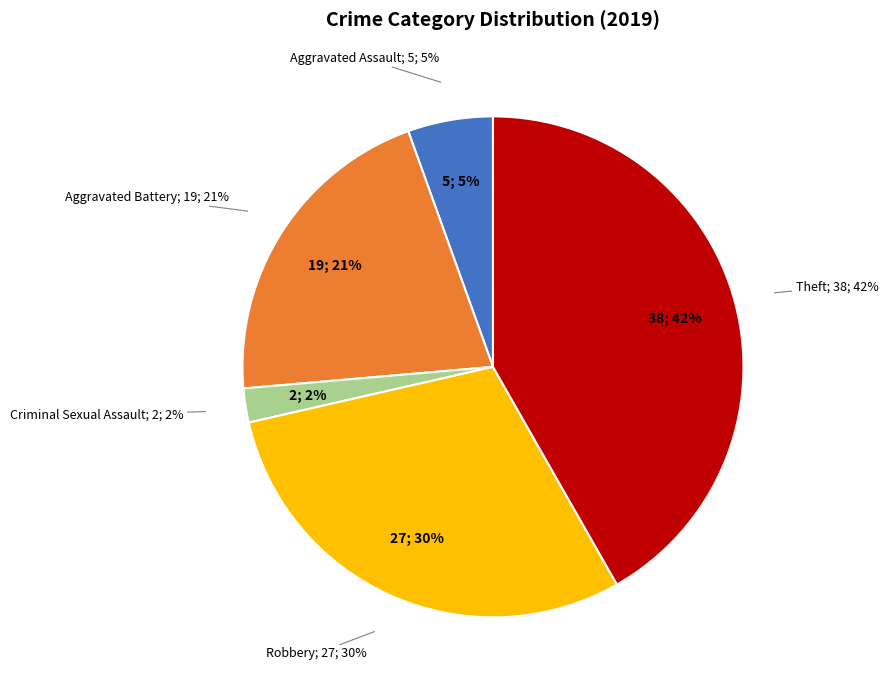

What is the smallest slice in the pie chart?

Criminal Sexual Assault